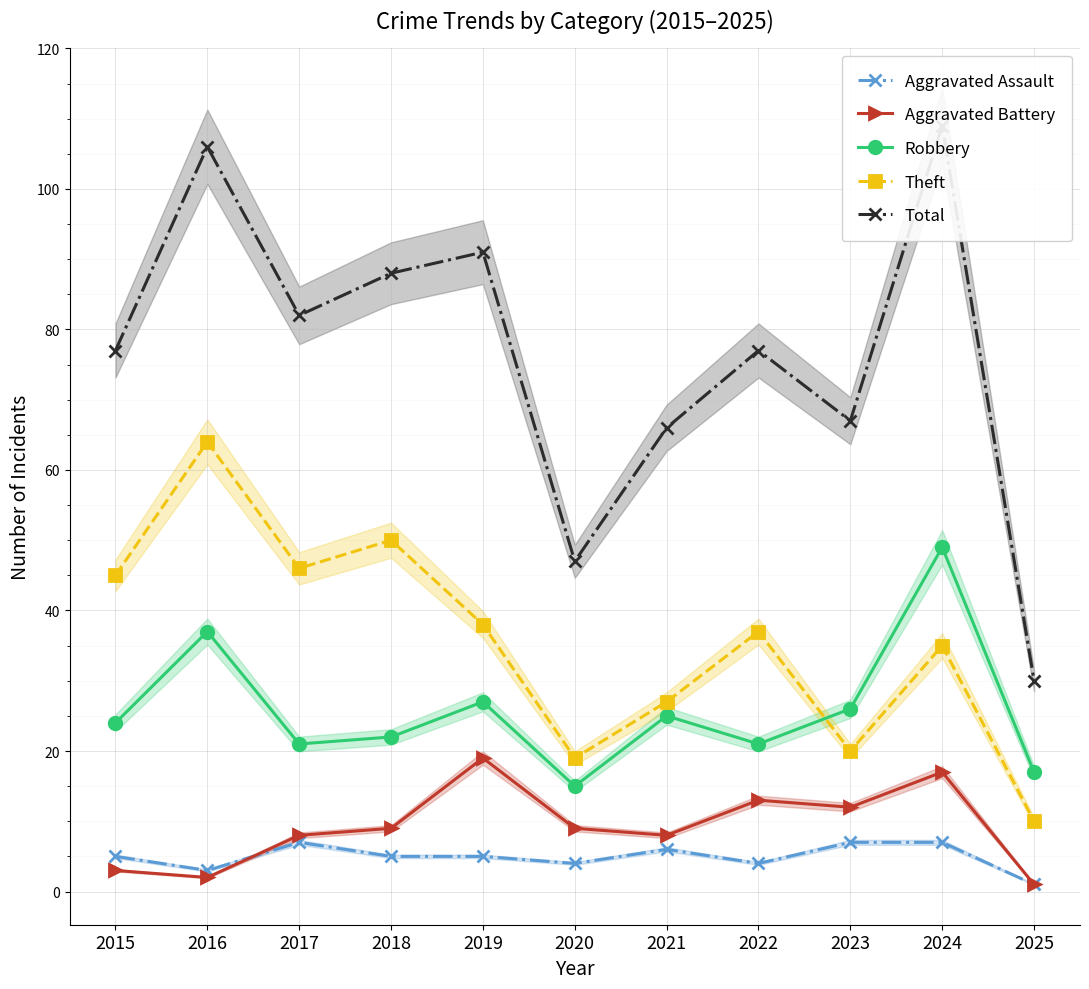

What is the value of the Robbery point at the 9th from the left?

26